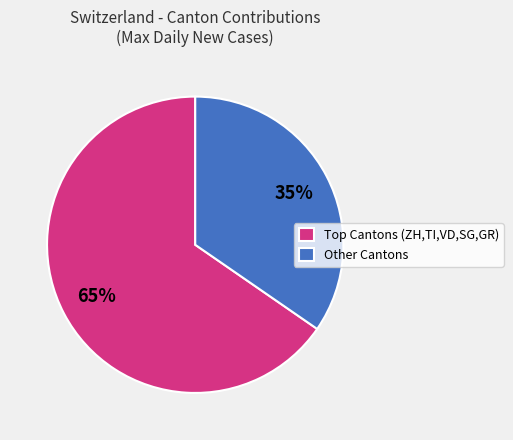

Which category has the biggest portion of the pie?

Top Cantons (ZH,TI,VD,SG,GR)